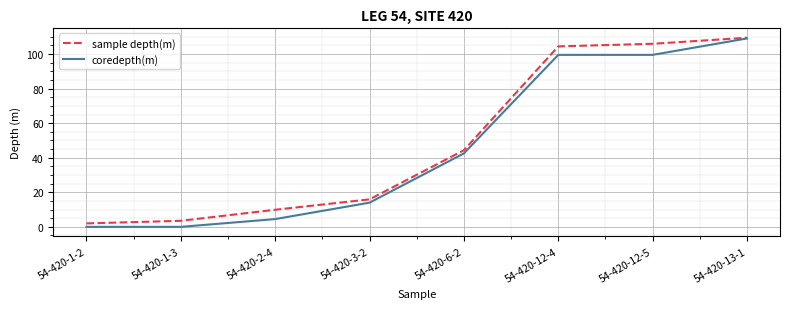

Which series has the widest spread of values?

coredepth(m)